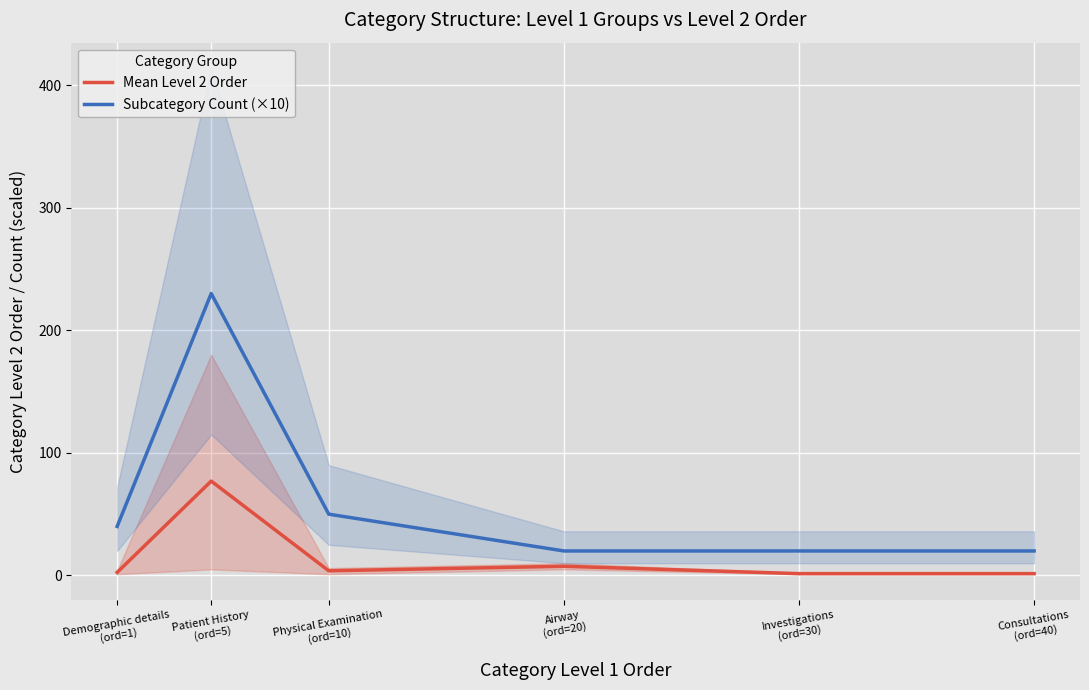

At which category is the sum across all series the highest?

Patient History
(ord=5)